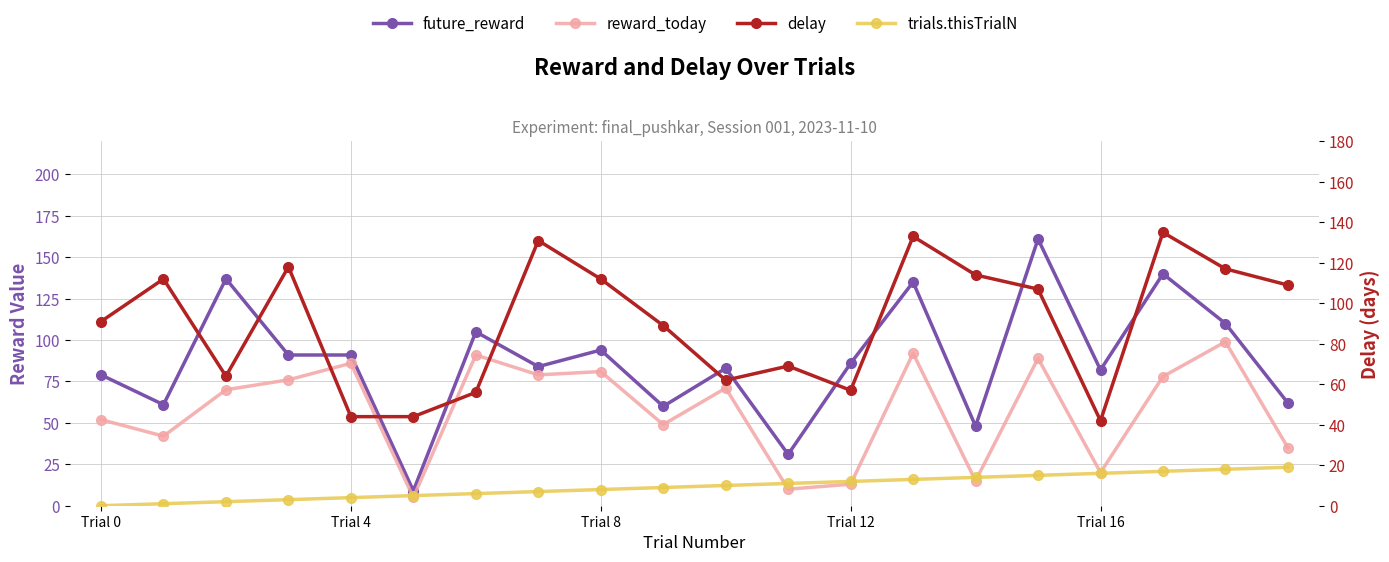

Where is trials.thisTrialN nearest to the value 9?

9